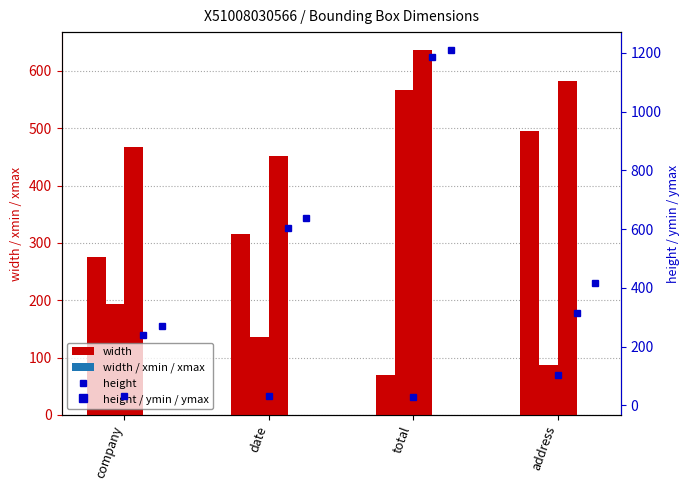

True or false: height has a value of 31 at company.

True